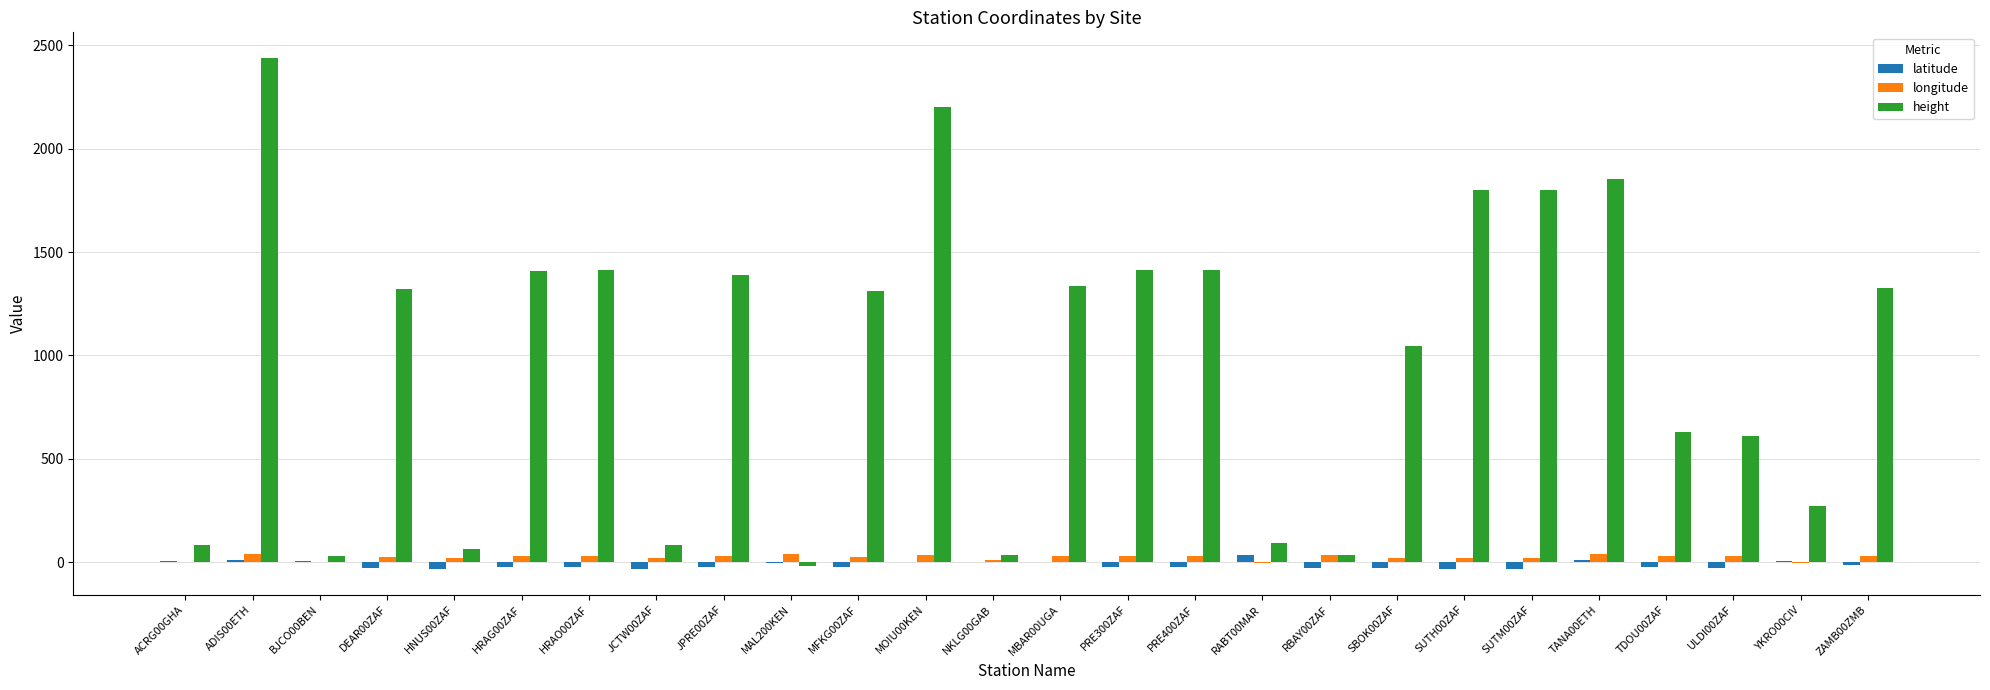

Which category has the highest value across all series?

ADIS00ETH